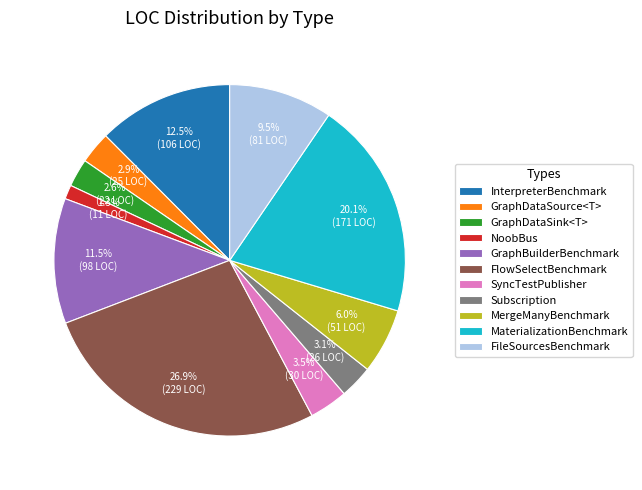

Does MaterializationBenchmark represent more than half of the total?

No